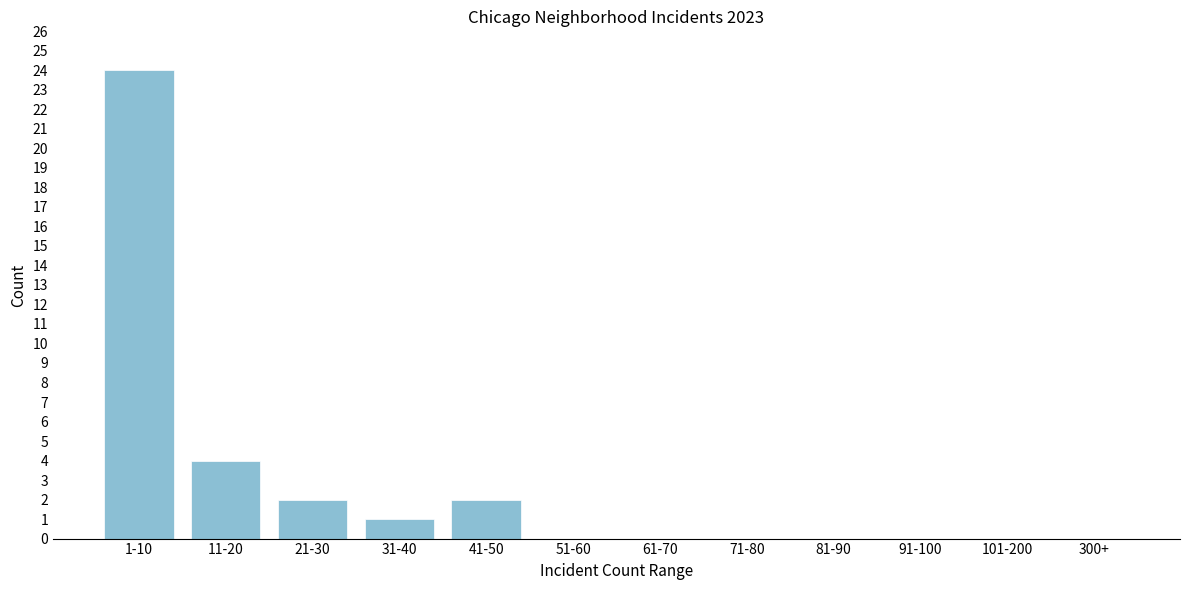

Reading left to right, transcribe all the data shown in this chart.

1-10=24	11-20=4	21-30=2	31-40=1	41-50=2	51-60=0	61-70=0	71-80=0	81-90=0	91-100=0	101-200=0	300+=0